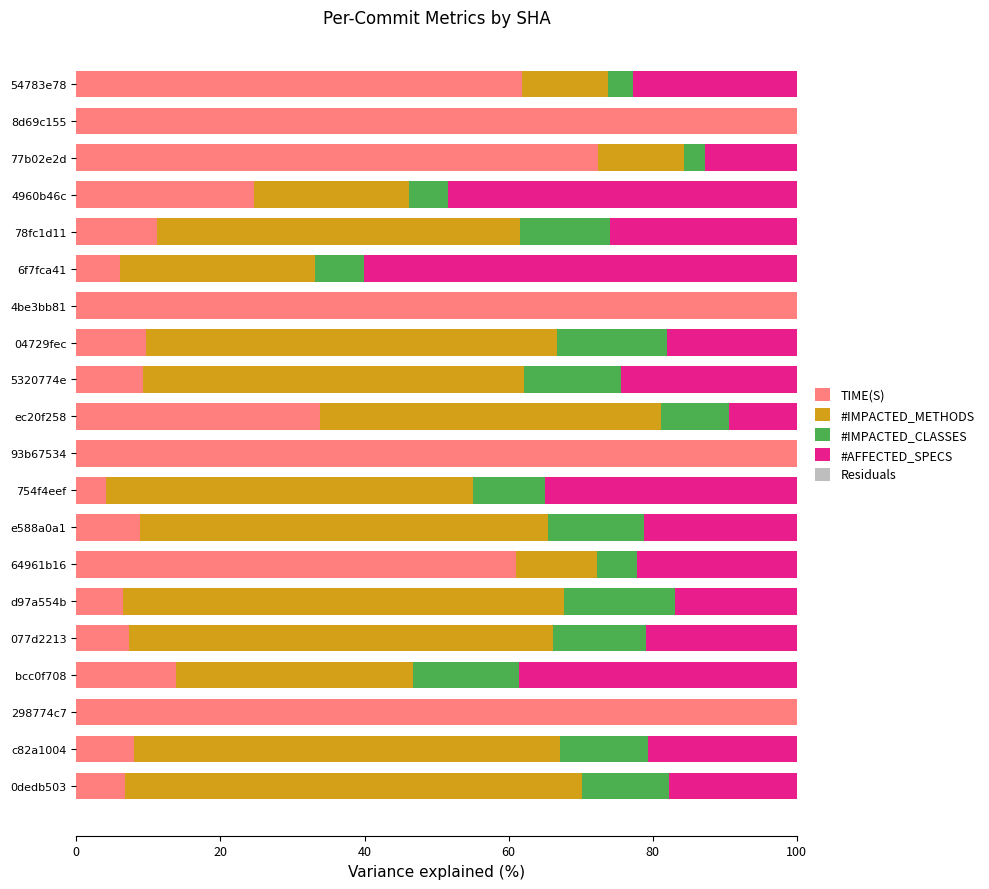

What is the total value across all series at e588a0a1?

100.0